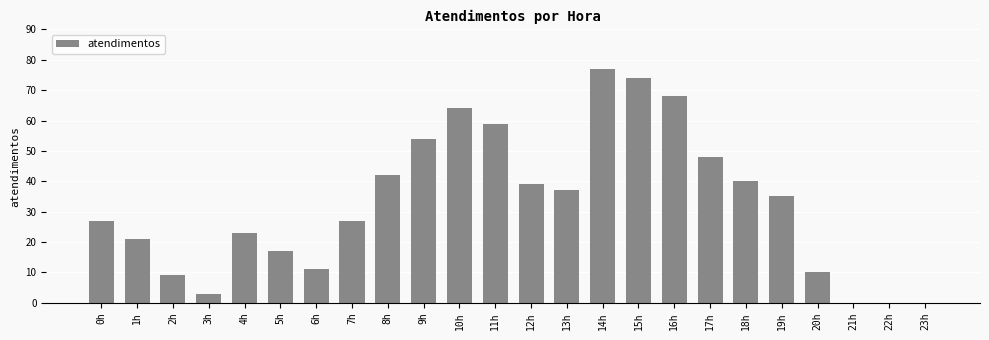

How many categories are shown in the chart?

24